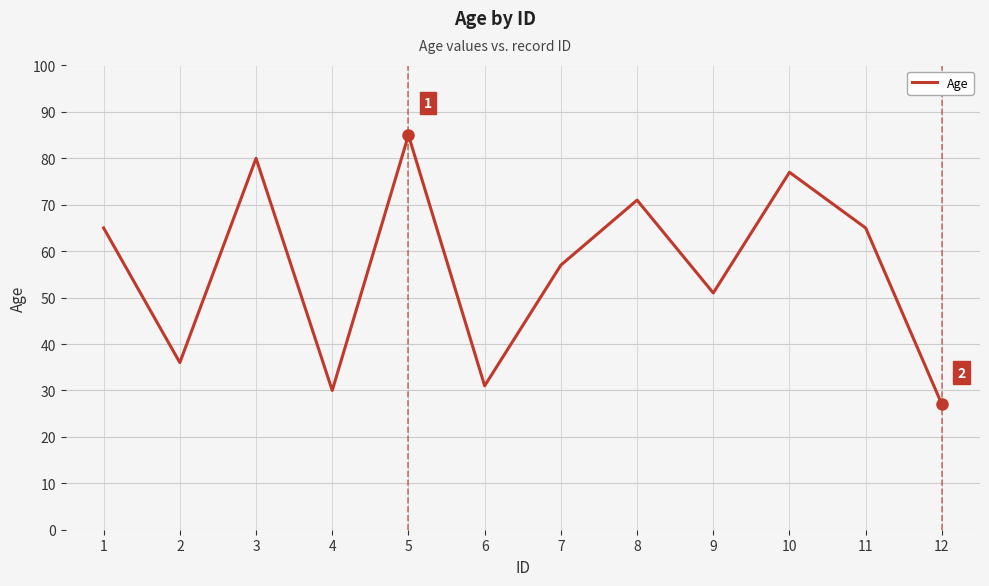

What is the ratio of the value at 1 to the value at 9?

1.3